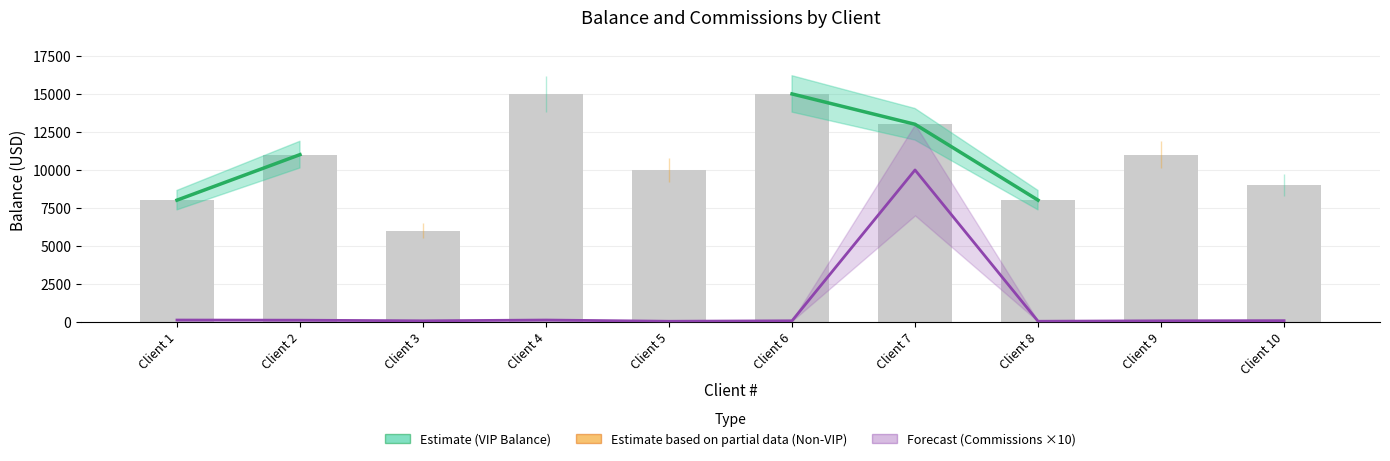

What is the value of the Forecast (Commissions ×10) bar at the 9th from the left?

50.0